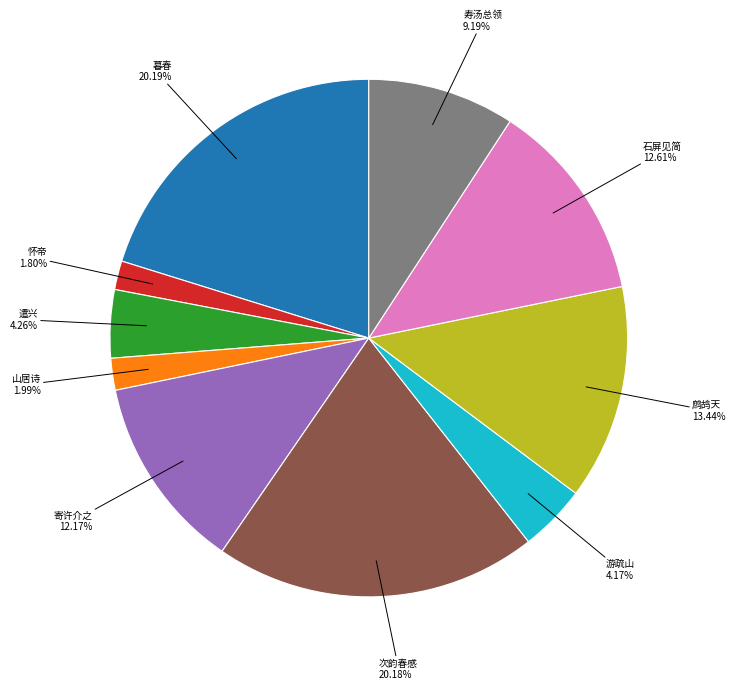

Which has a higher value, 次韵春感 20.18% or 游疏山 4.17%?

次韵春感 20.18%